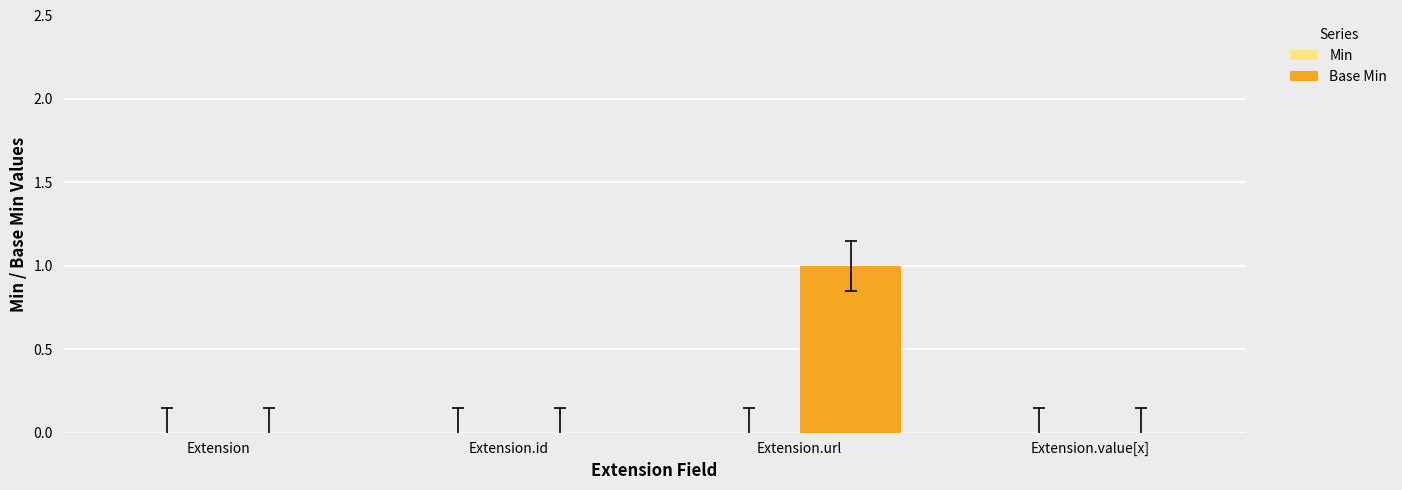

Between Extension.url and Extension.value[x], which is larger?

Extension.url